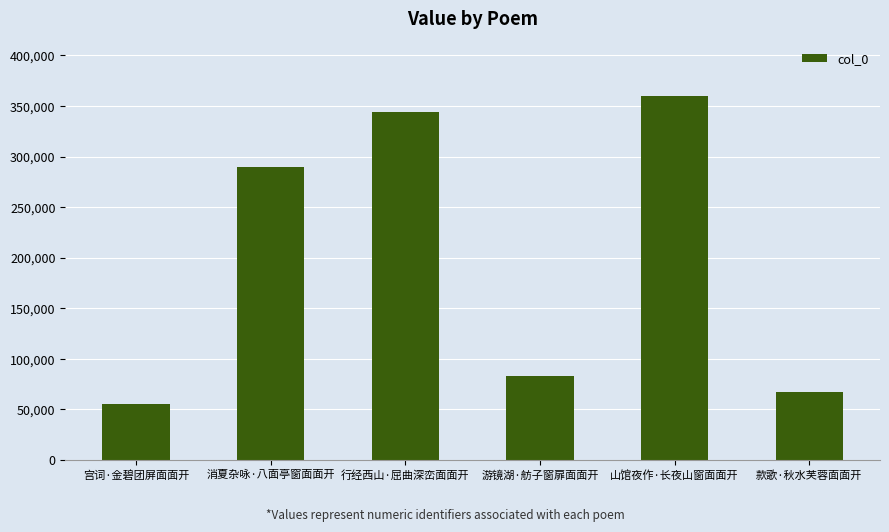

What is the greatest value displayed?

360101